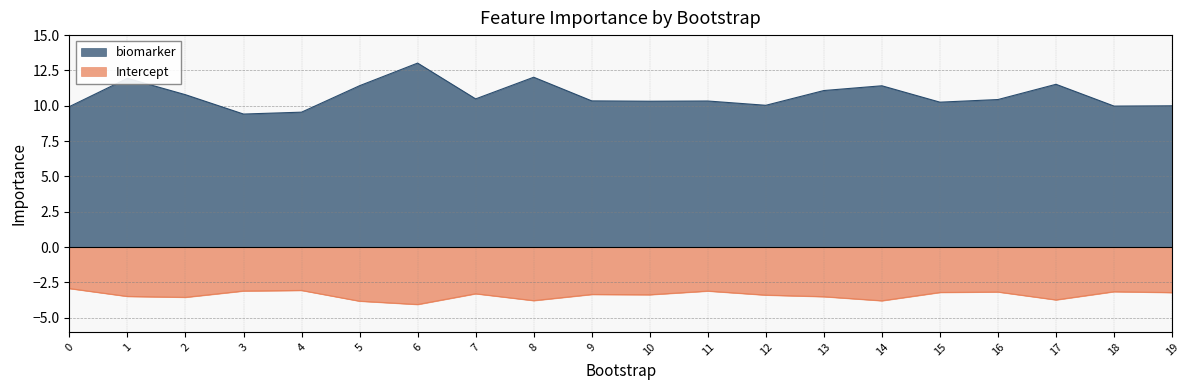

How many distinct data groups are displayed?

2